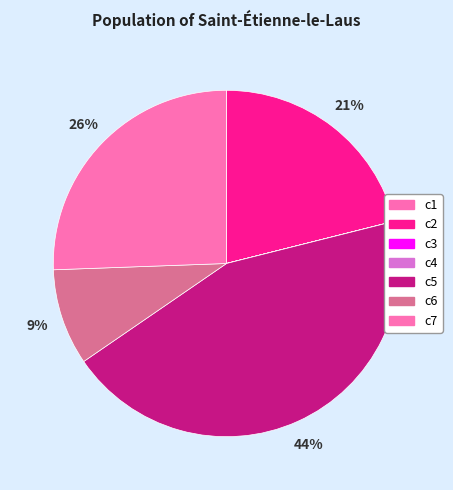

To the nearest percent, what is the average slice percentage?

14%